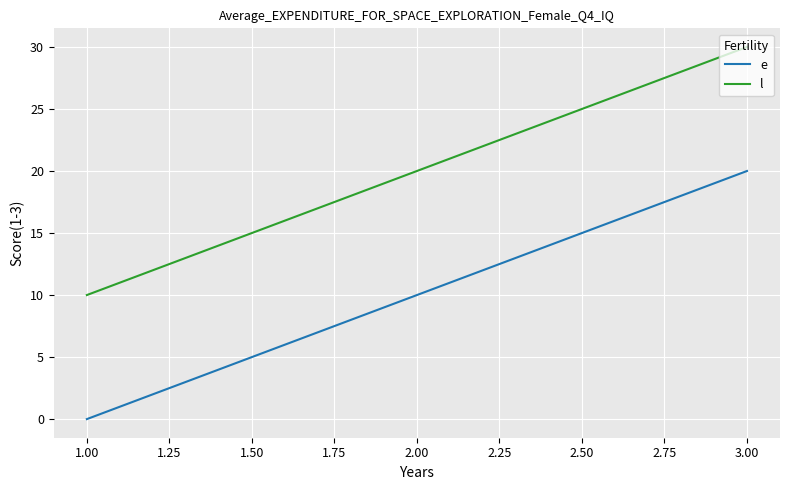

What is the sum of all e values?

30